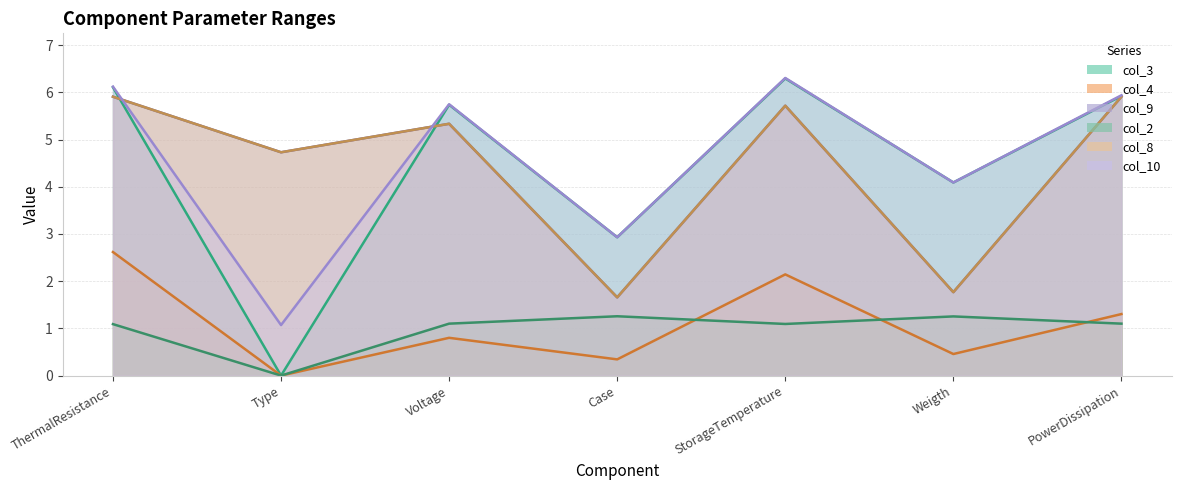

How many interior local peaks does the col_2 series have?

2